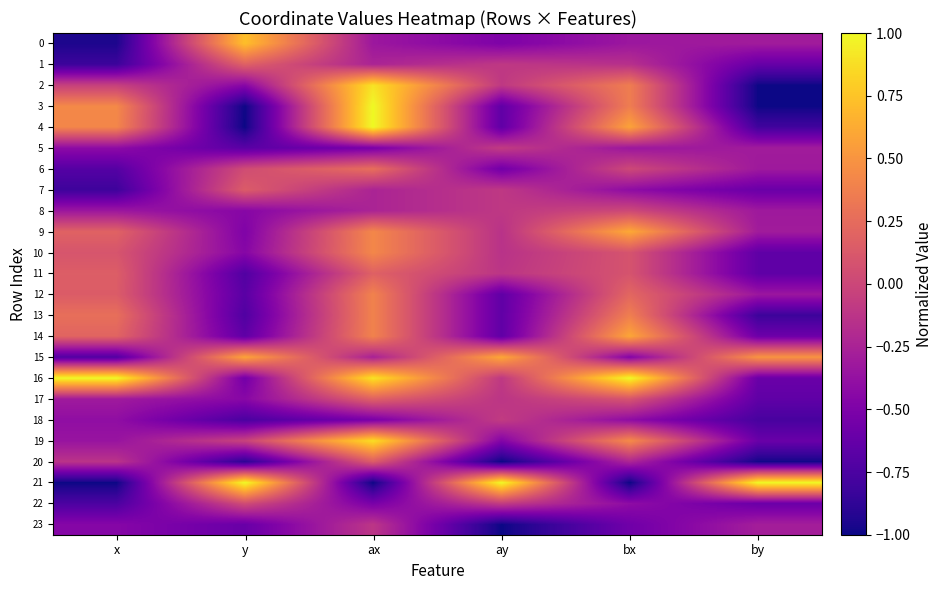

Reading left to right, extract all data points from this chart.

0: x=-0.9	y=0.7	ax=-0.3	ay=-0.5	bx=-0.3	by=-0.3
1: x=-0.8	y=0.2	ax=-0.2	ay=-0.1	bx=-0.2	by=-0.6
2: x=-0.0	y=-0.4	ax=0.9	ay=-0.1	bx=0.4	by=-1.0
3: x=0.4	y=-1.0	ax=1.0	ay=-0.6	bx=0.4	by=-1.0
4: x=0.4	y=-1.0	ax=1.0	ay=-0.6	bx=0.6	by=-0.8
5: x=-0.4	y=-0.7	ax=-0.5	ay=-0.1	bx=-0.3	by=-0.3
6: x=-0.7	y=0.0	ax=0.3	ay=-0.6	bx=0.0	by=-0.3
7: x=-0.8	y=0.1	ax=-0.2	ay=-0.1	bx=-0.4	by=-0.6
8: x=-0.3	y=-0.4	ax=-0.2	ay=-0.1	bx=0.0	by=-0.3
9: x=0.2	y=-0.5	ax=0.4	ay=-0.1	bx=0.6	by=-0.3
10: x=0.1	y=-0.5	ax=0.4	ay=-0.1	bx=0.1	by=-0.7
11: x=0.2	y=-0.7	ax=0.2	ay=-0.1	bx=0.1	by=-0.7
12: x=0.1	y=-0.7	ax=0.4	ay=-0.6	bx=0.2	by=-0.3
13: x=0.3	y=-0.7	ax=0.4	ay=-0.6	bx=0.4	by=-0.8
14: x=0.2	y=-0.7	ax=0.4	ay=-0.6	bx=0.6	by=-0.6
15: x=-0.7	y=0.6	ax=-0.3	ay=0.6	bx=-0.5	by=0.5
16: x=1.0	y=-0.6	ax=0.9	ay=-0.1	bx=1.0	by=-0.6
17: x=-0.3	y=-0.4	ax=0.2	ay=-0.1	bx=0.1	by=-0.7
18: x=-0.4	y=-0.8	ax=-0.5	ay=-0.1	bx=-0.4	by=-0.8
19: x=-0.4	y=-0.0	ax=0.9	ay=-0.5	bx=0.4	by=-0.6
20: x=-0.1	y=-0.9	ax=0.1	ay=-1.0	bx=-0.2	by=-1.0
21: x=-1.0	y=1.0	ax=-1.0	ay=1.0	bx=-1.0	by=1.0
22: x=-0.7	y=0.0	ax=-0.5	ay=-0.1	bx=-0.4	by=-0.6
23: x=-0.5	y=-0.6	ax=-0.1	ay=-1.0	bx=-0.6	by=-0.3